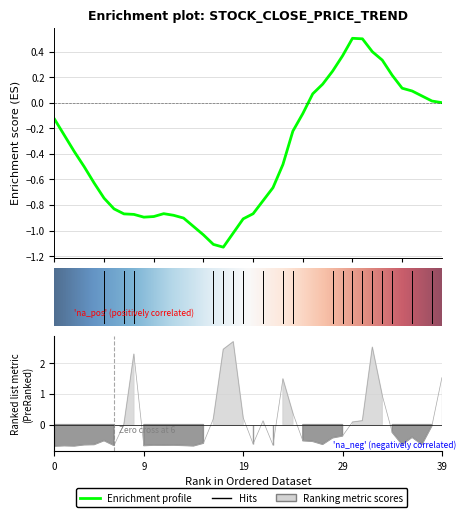

What is the difference between the values at 8 and 2?

3.0